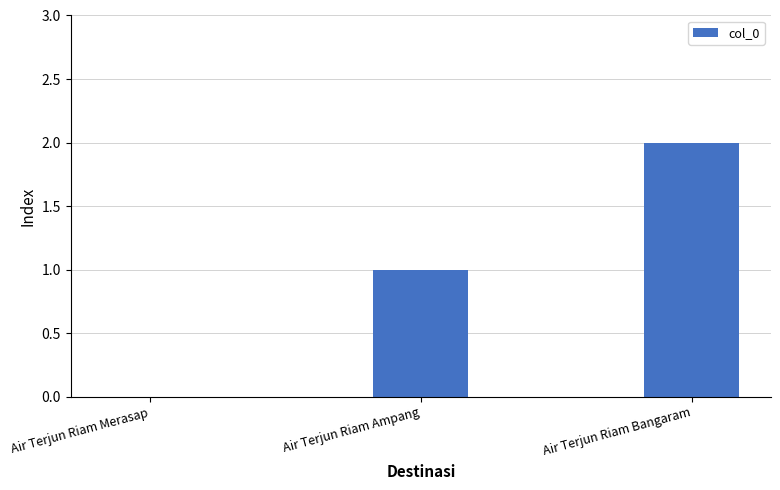

True or false: the data shows 1 at Air Terjun Riam Merasap.

False